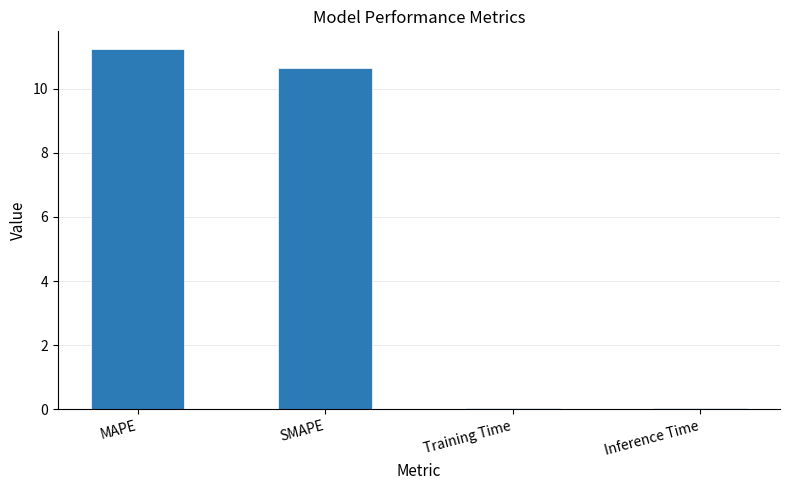

Count the number of categories in the chart.

4